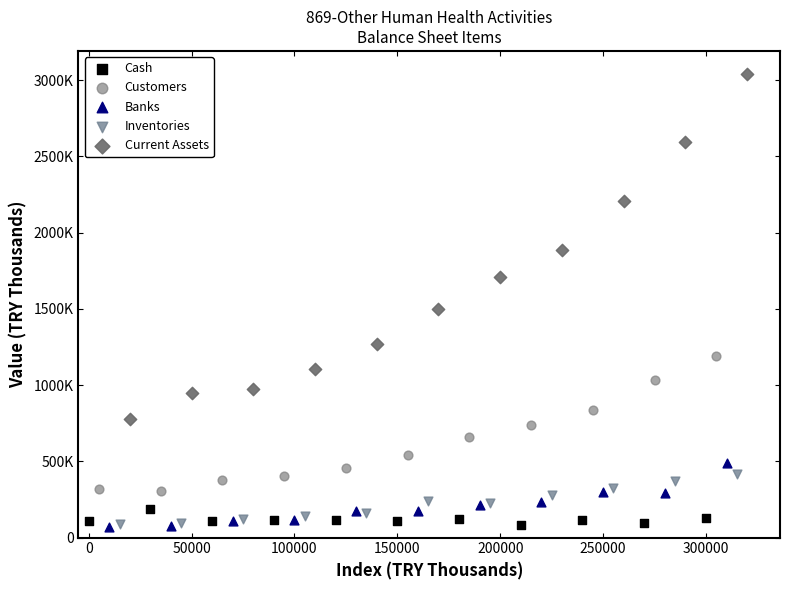

What are all the series names shown in the legend?

Cash, Customers, Banks, Inventories, Current Assets